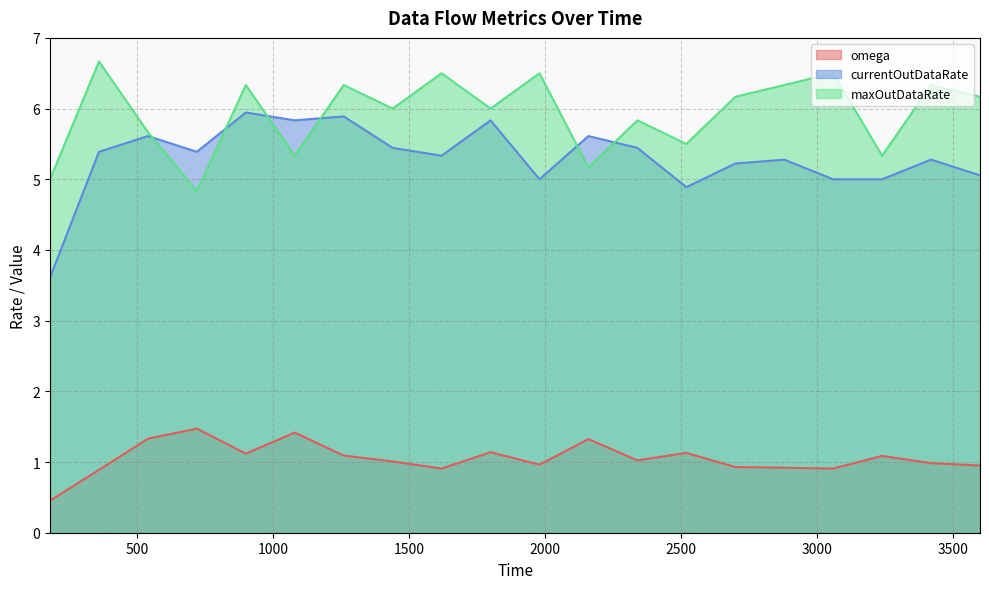

What is the label of the 6th point from the left?

1080.0